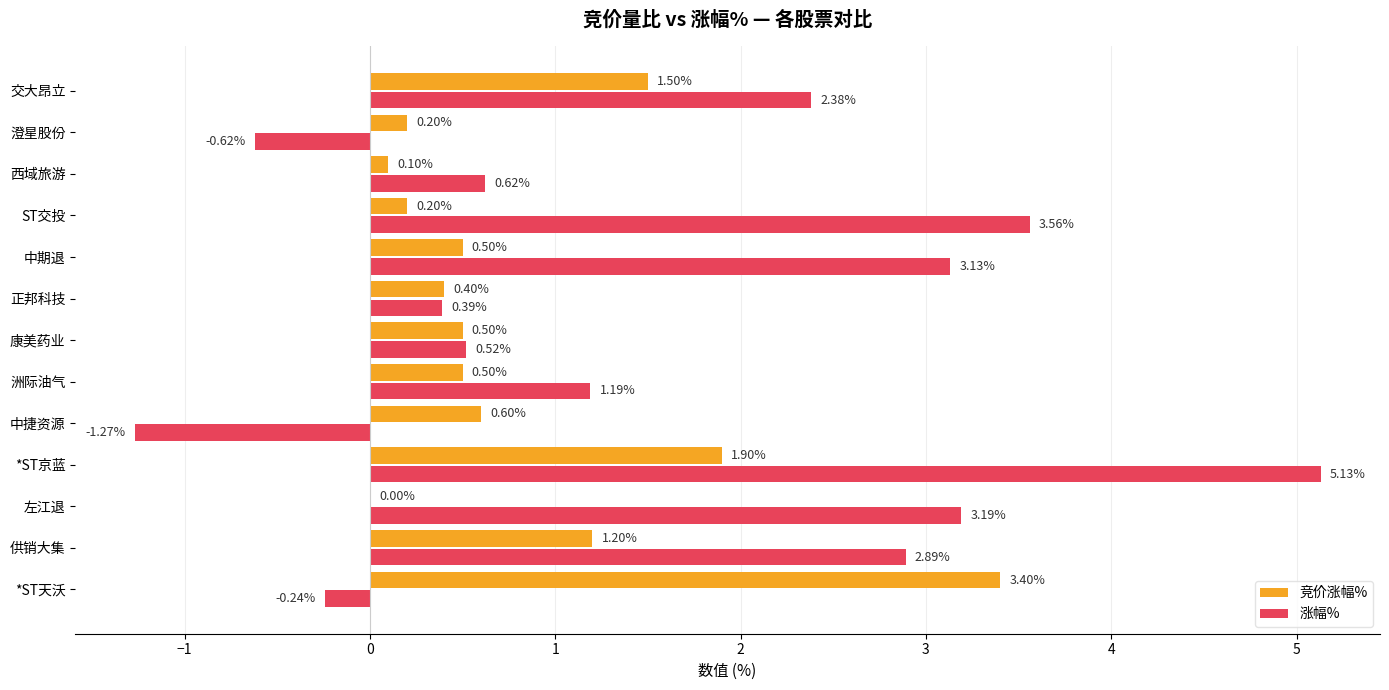

At which label does 竞价涨幅% reach its peak?

*ST天沃